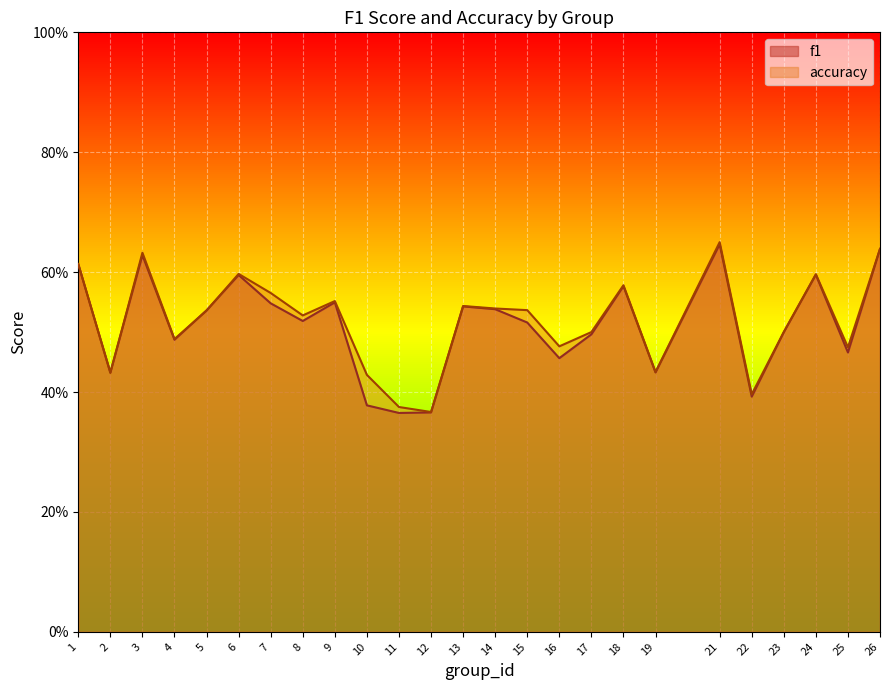

True or false: f1 has a value of 0.5 at 17.

True